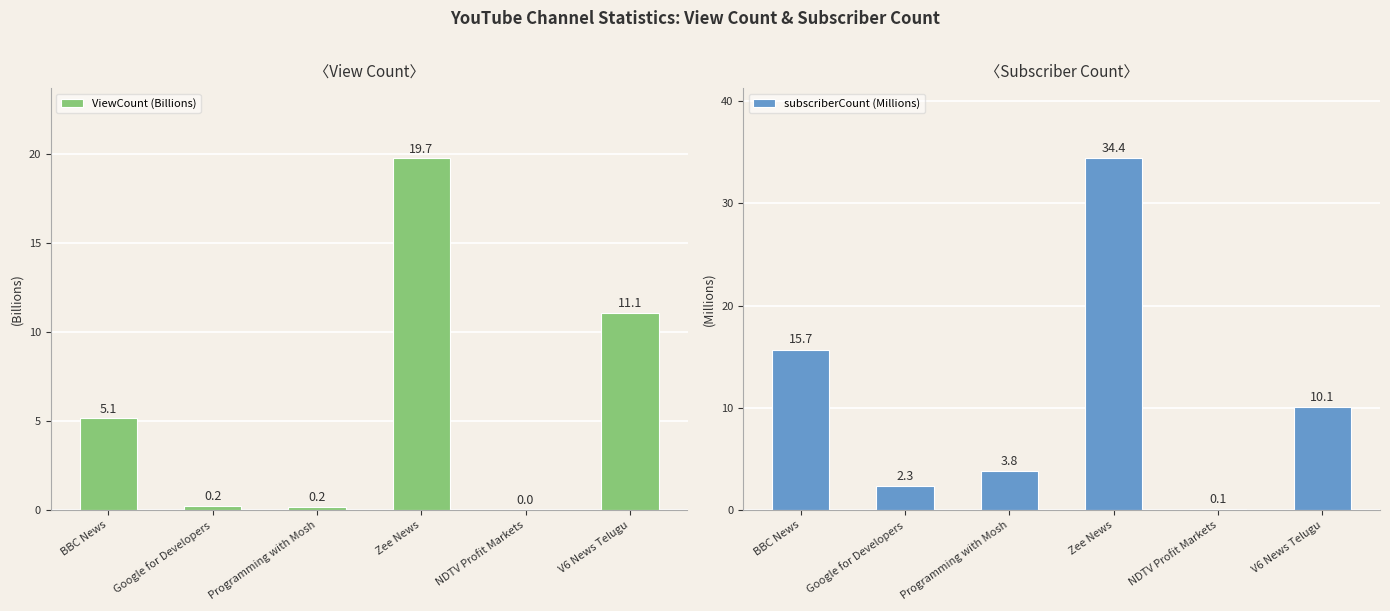

Reading left to right, what are all the values shown in this chart?

ViewCount (Billions): 5.1	0.2	0.2	19.7	0.0	11.1
subscriberCount (Millions): 15.7	2.3	3.8	34.4	0.1	10.1